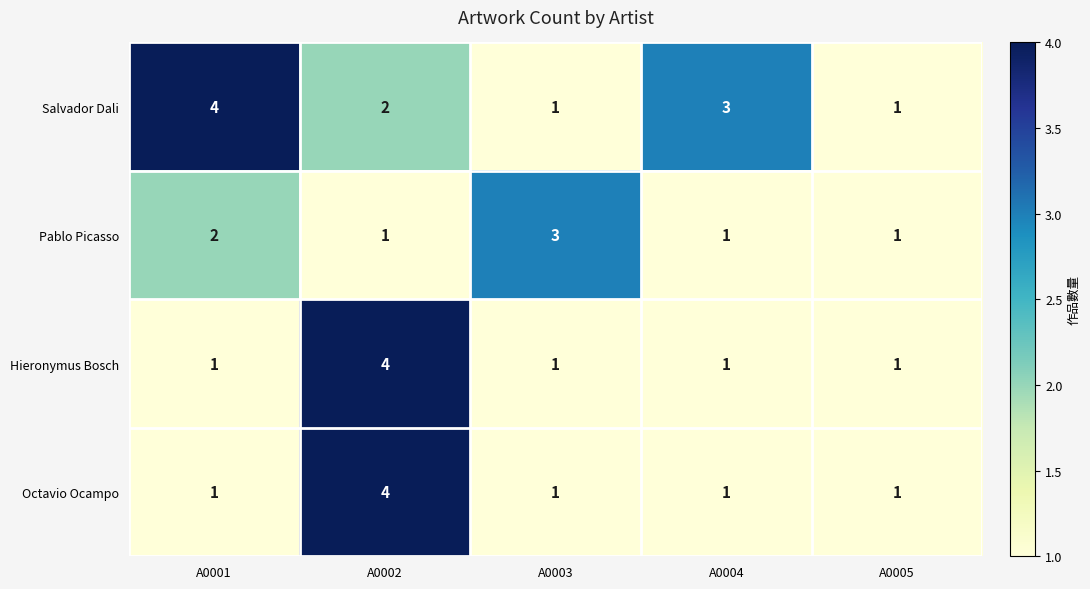

Count the Hieronymus Bosch values in the range 1 to 2.

4